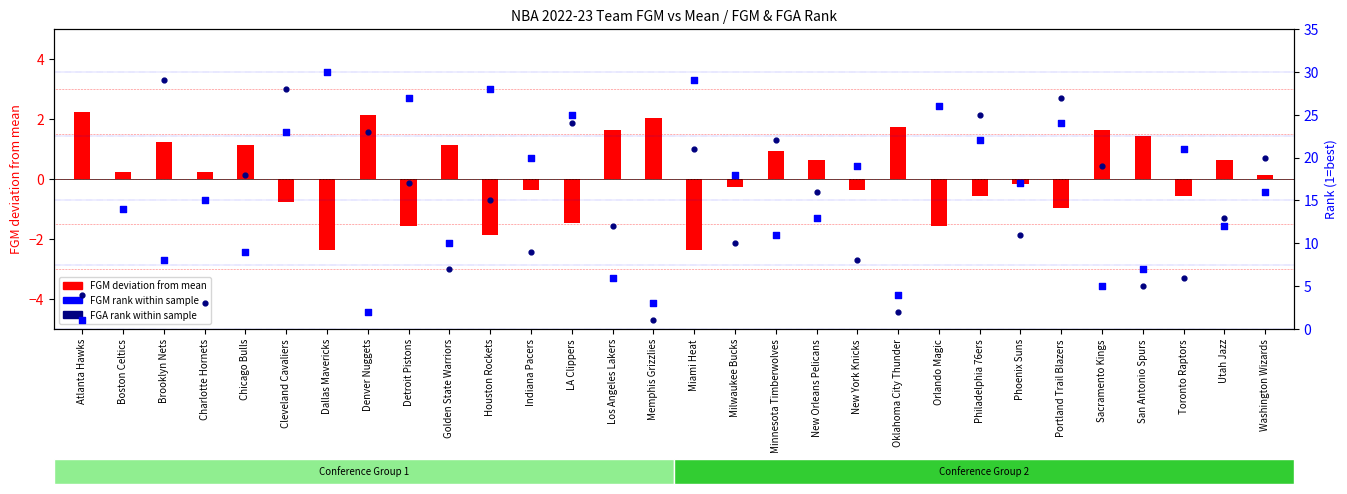

Is the value of FGM Rank within teams at Brooklyn Nets greater than the value of FGA Rank within teams at Orlando Magic?

No